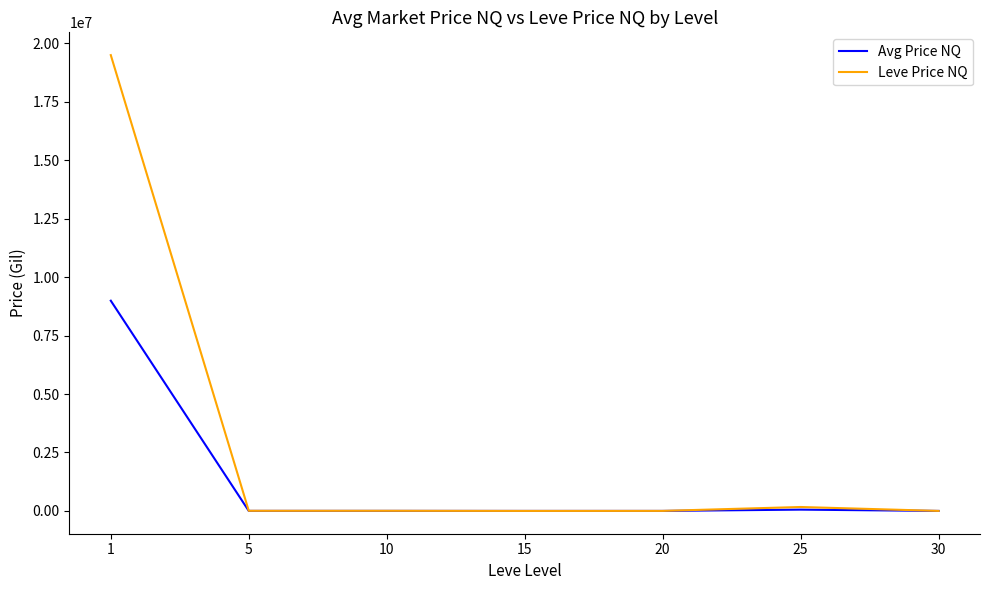

Rank the series by their maximum value, from lowest to highest.

Avg Price NQ, Leve Price NQ